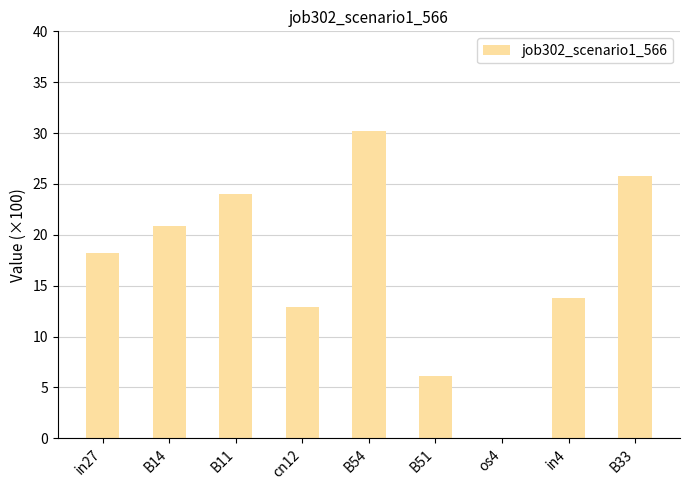

Where is the data nearest to the value 15?

in4